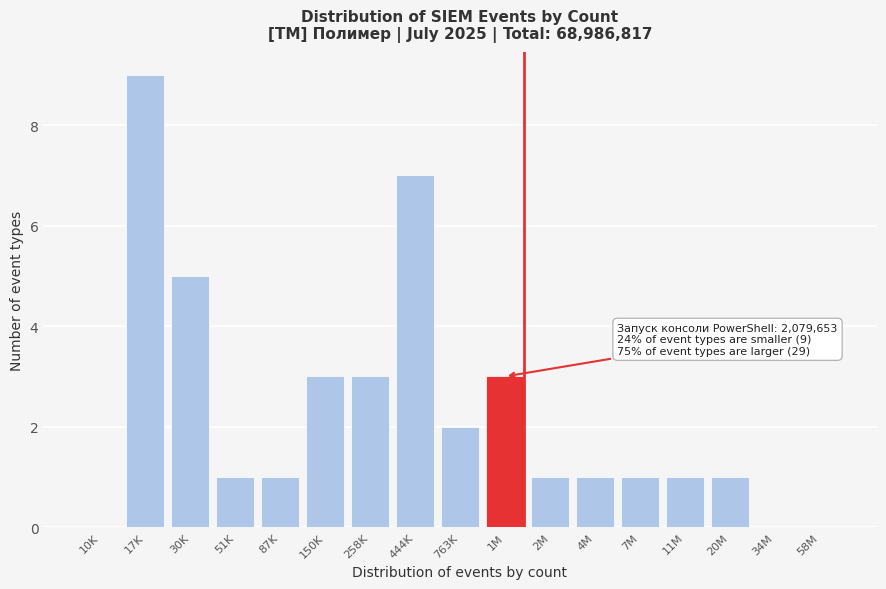

Reading left to right, extract all data points from this chart.

10K=0	17K=9	30K=5	51K=1	87K=1	150K=3	258K=3	444K=7	763K=2	1M=3	2M=1	4M=1	7M=1	11M=1	20M=1	34M=0	58M=0